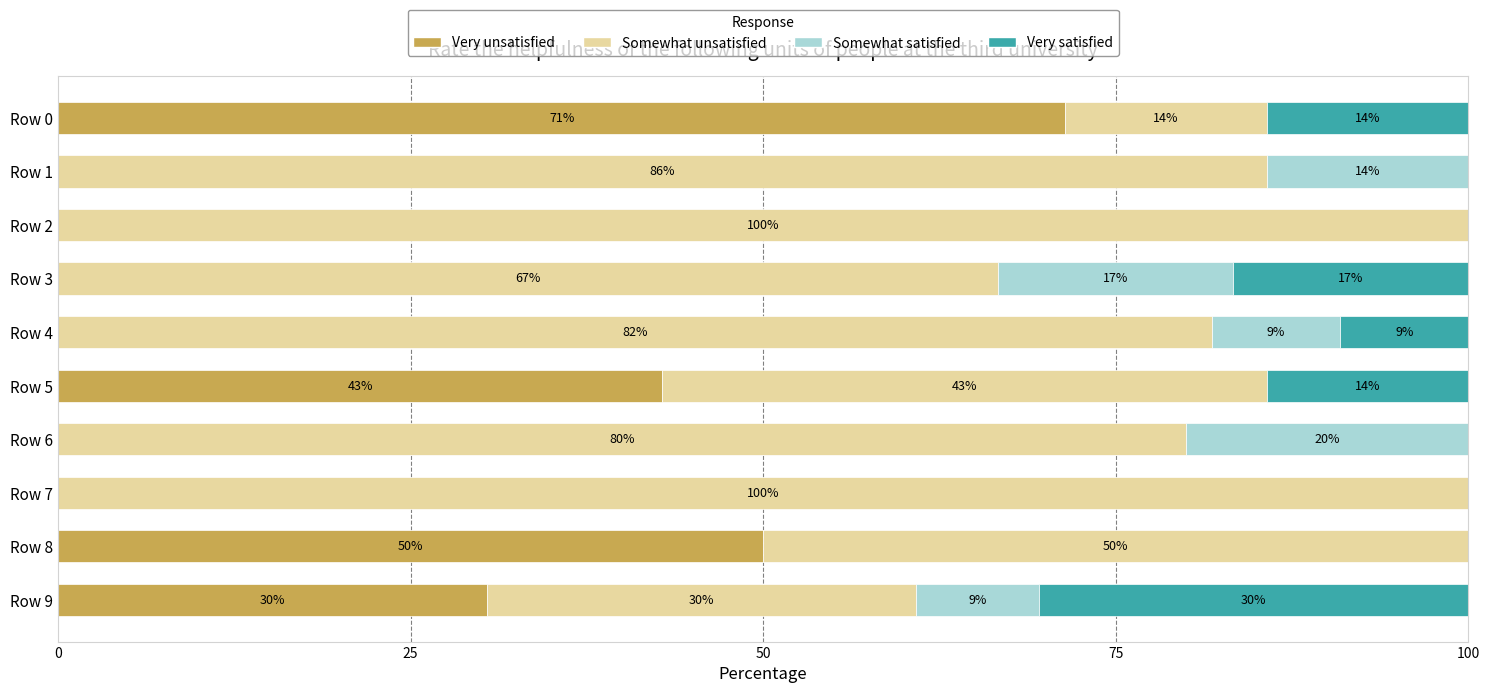

What are all the series names shown in the legend?

Very unsatisfied, Somewhat unsatisfied, Somewhat satisfied, Very satisfied